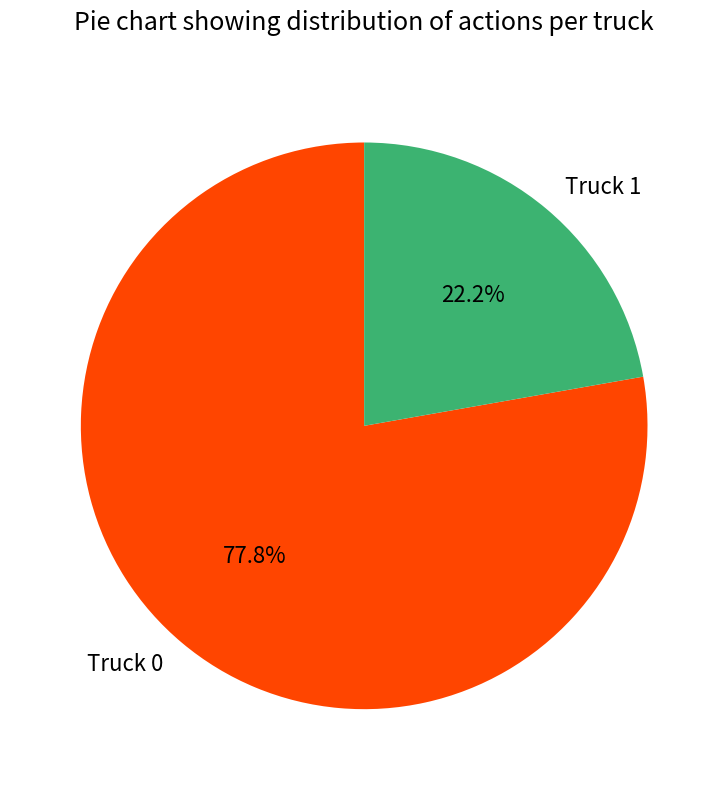

Rank the categories by value from highest to lowest.

Truck 0, Truck 1